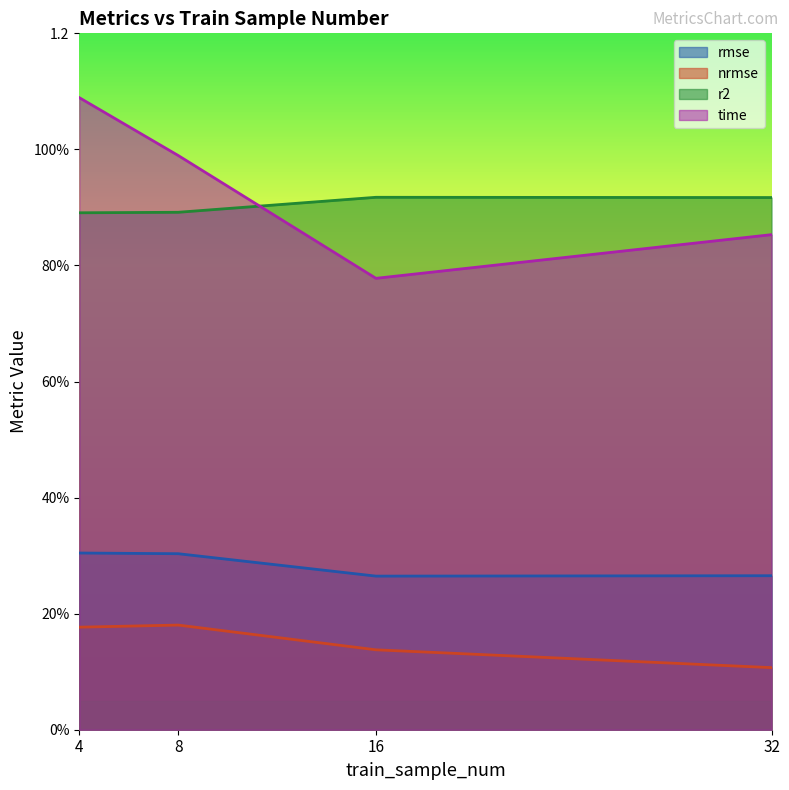

What is the value of the rmse point at the 3rd from the left?

0.3